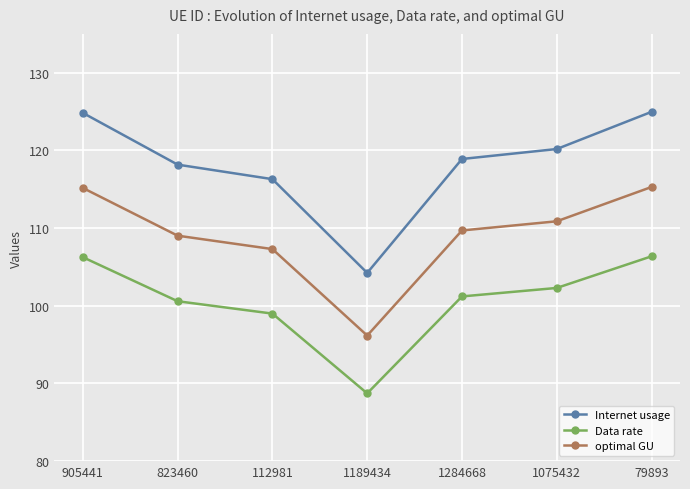

List the series in order of their overall mean, highest first.

Internet usage, optimal GU, Data rate